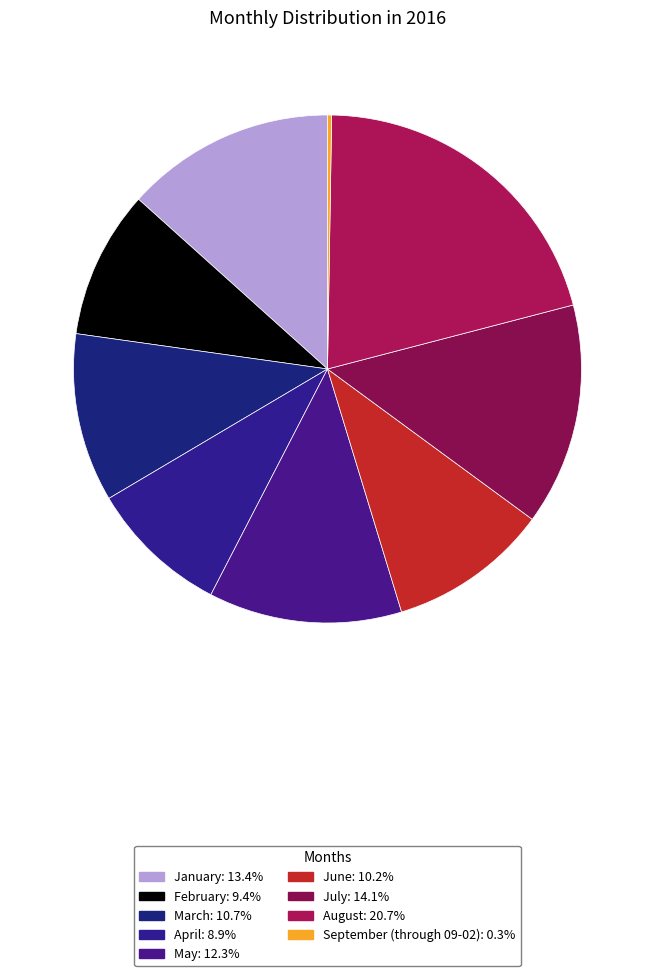

How many slices are in this pie chart?

9